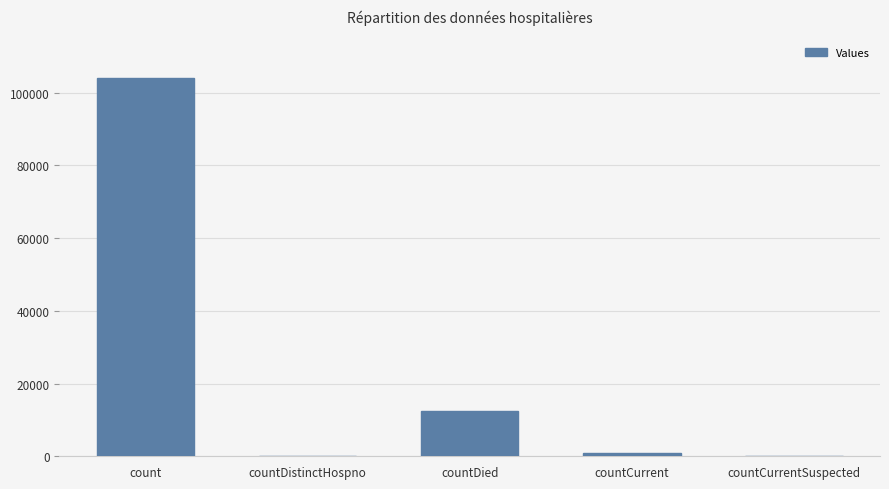

At which category does the chart reach its peak across all series?

count